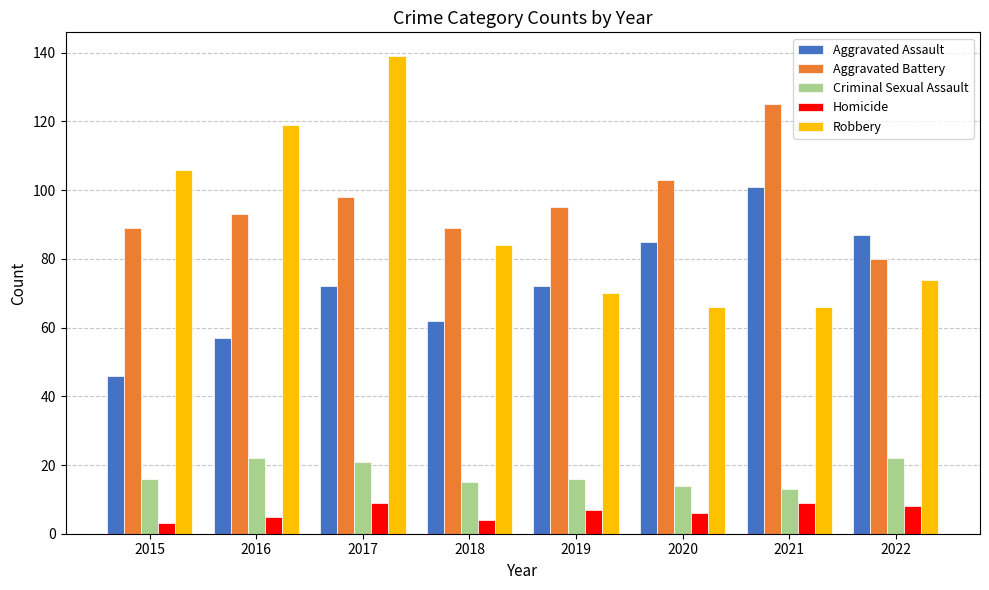

What is the sum of the Aggravated Battery values at 2021 and 2016?

218